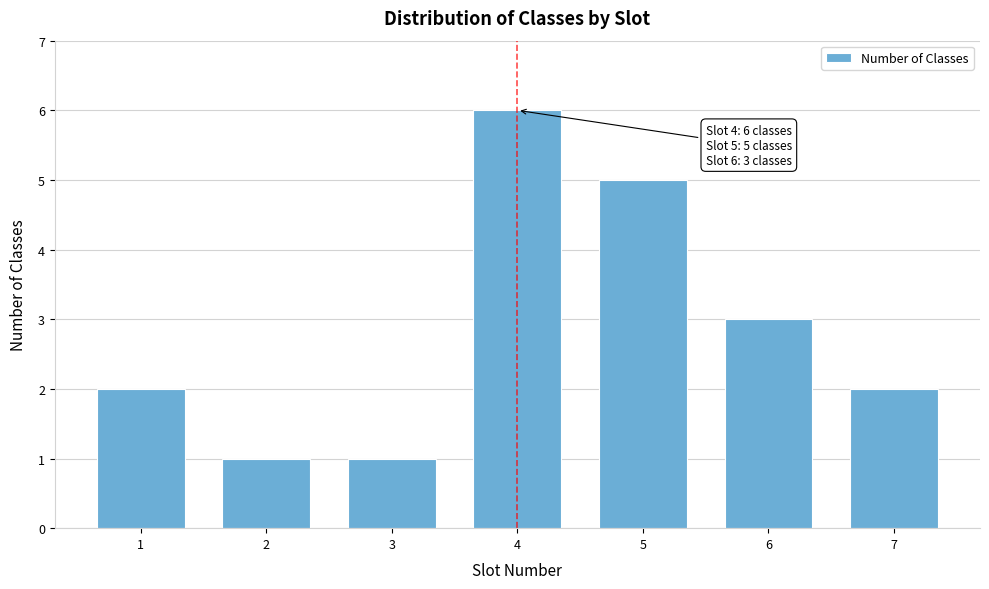

Reading right to left, extract all data points from this chart.

7=2	6=3	5=5	4=6	3=1	2=1	1=2